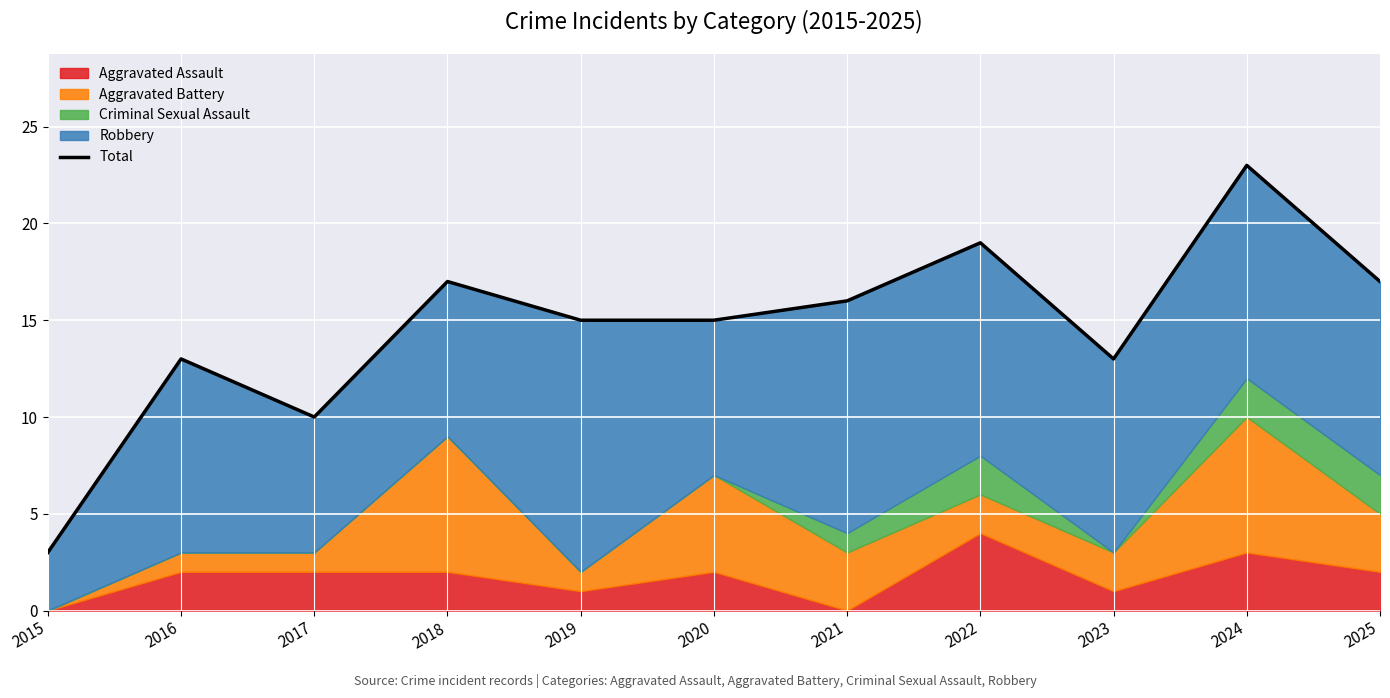

What is the value of the 5th point from the left?

15